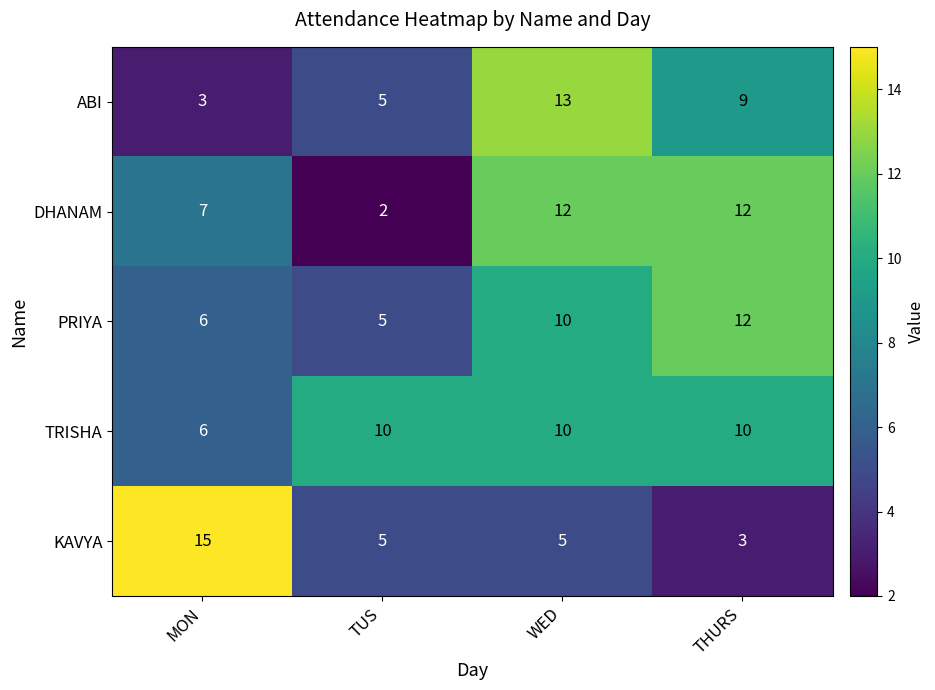

Which category has the lowest value in the PRIYA series?

TUS